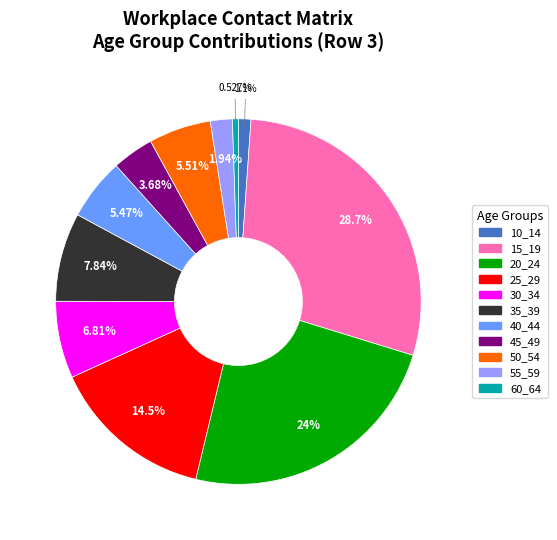

How many slices are in this pie chart?

11